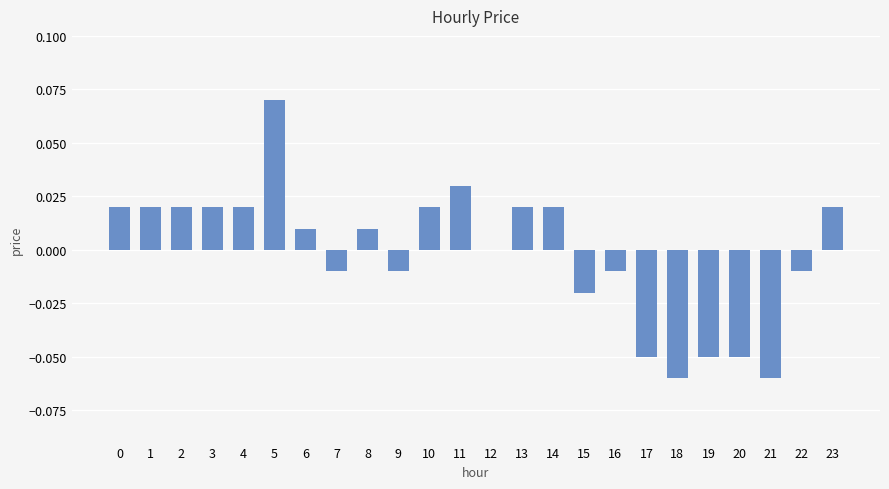

At which category does the chart reach its peak across all series?

5